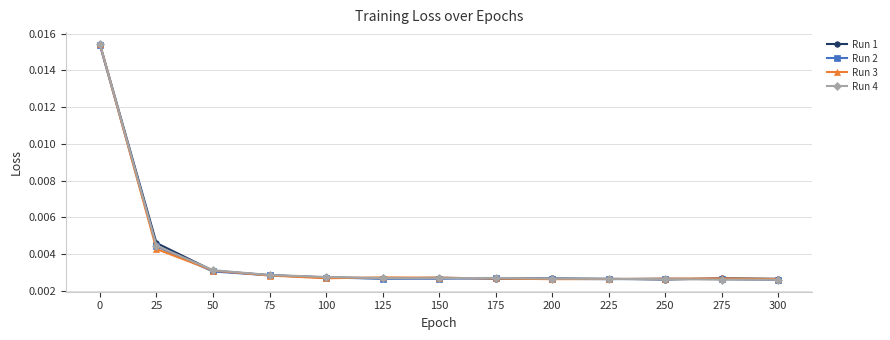

How many Run 3 values are between 0 and 1?

13